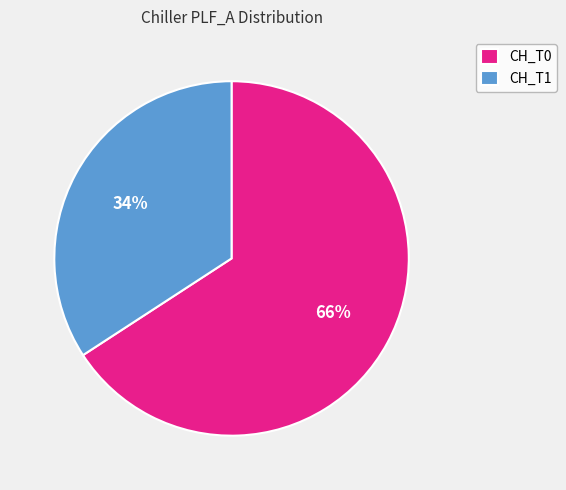

To the nearest percent, what is the difference between the CH_T0 and CH_T1 slice percentages?

32%